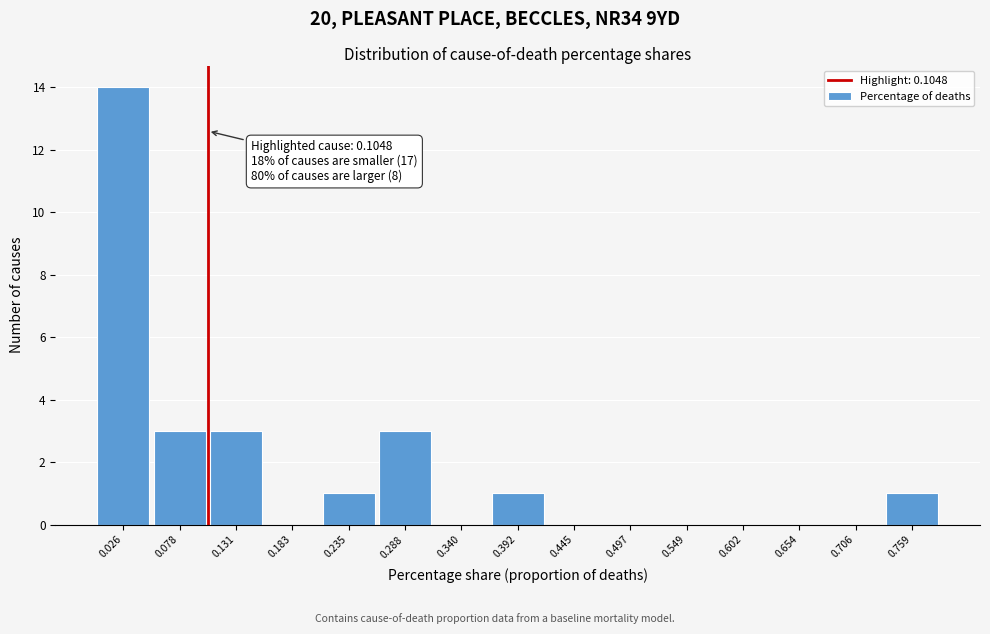

Which range on the x-axis has the tallest bar?

0.00 to 0.05